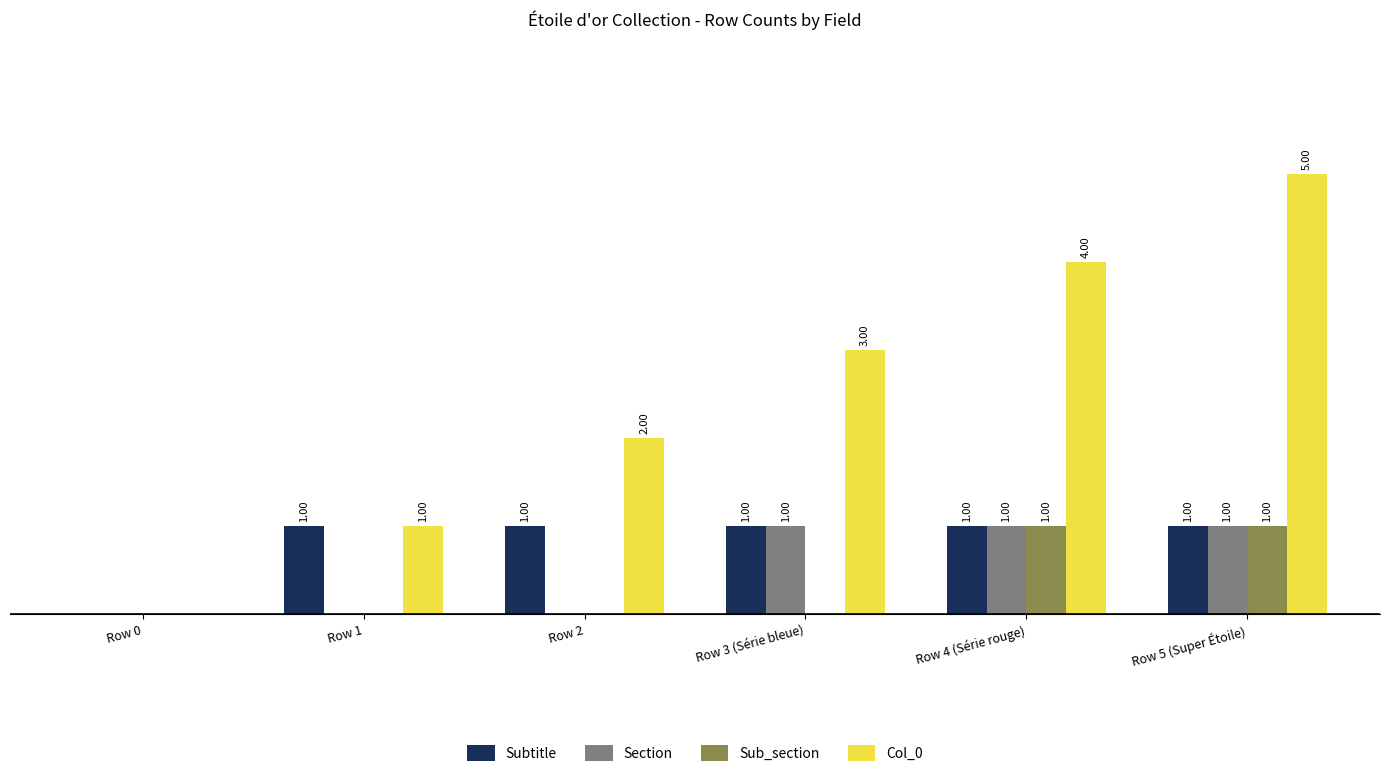

Which series has the largest total across all categories?

Col_0